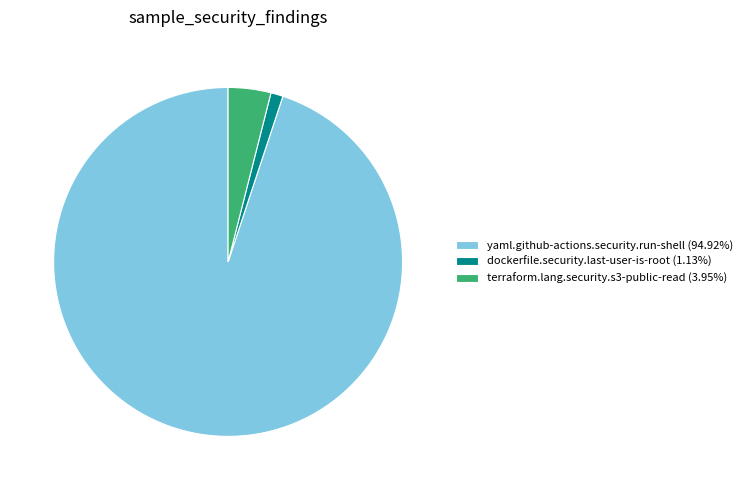

What is the ratio of the value at yaml.github-actions.security.run-shell (94.92%) to the value at terraform.lang.security.s3-public-read (3.95%)?

24.0